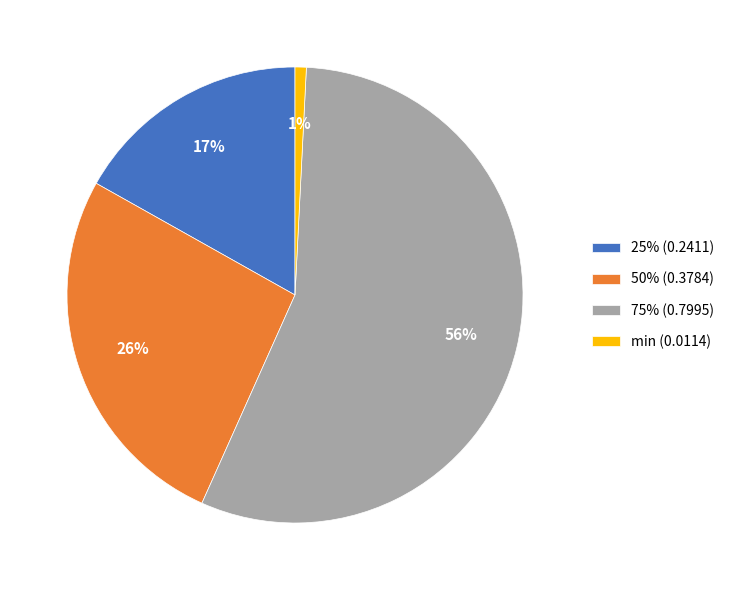

Combined, do 25% (0.2411) and 75% (0.7995) account for over 50%?

Yes